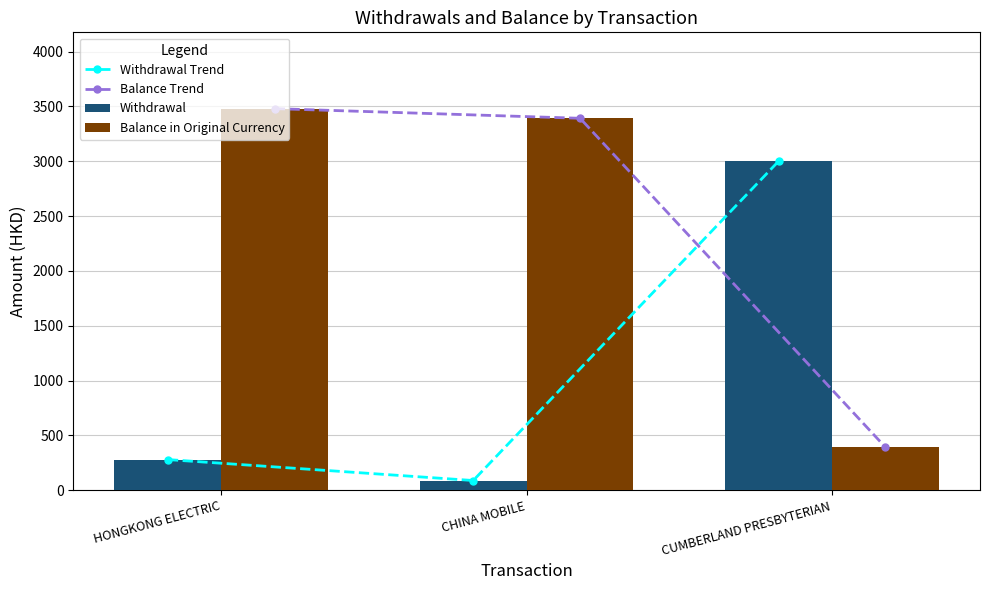

What is the difference between the highest and lowest values at HONGKONG ELECTRIC?

3201.3